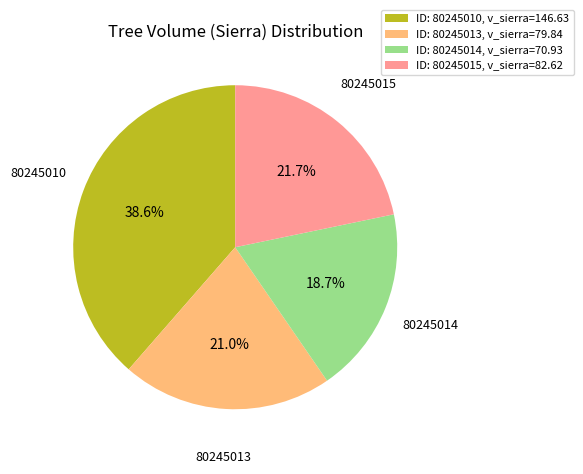

Does any single category account for the majority?

No